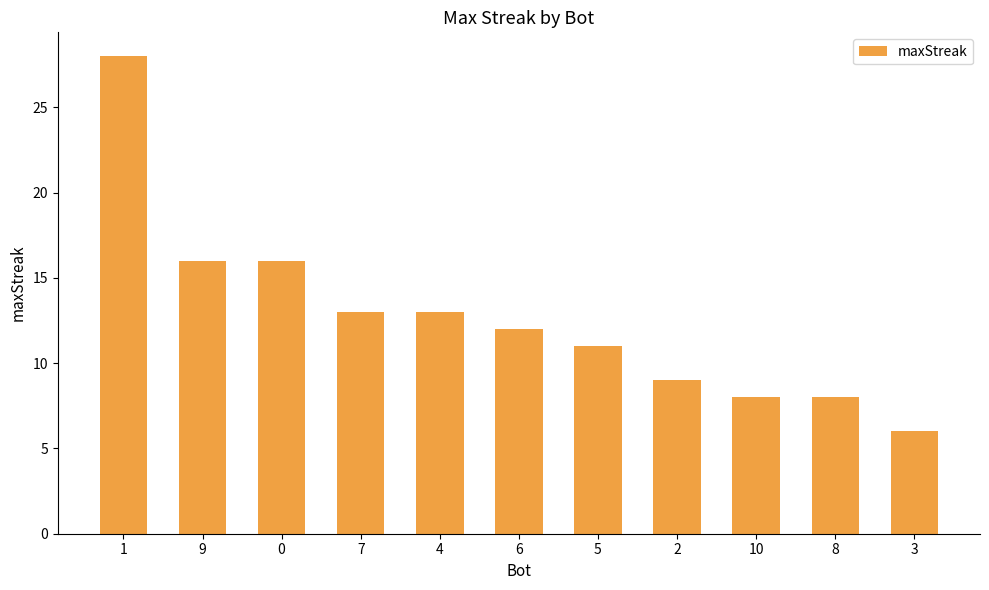

What is the average value?

13